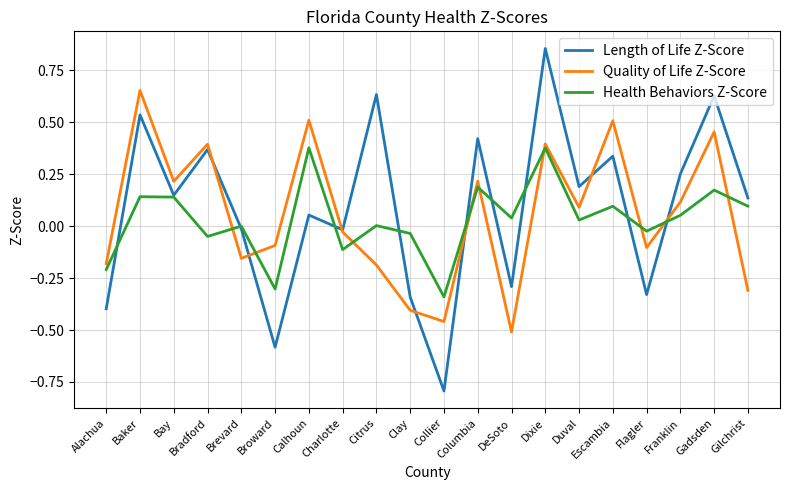

How many interior local valleys does the Quality of Life Z-Score series have?

6